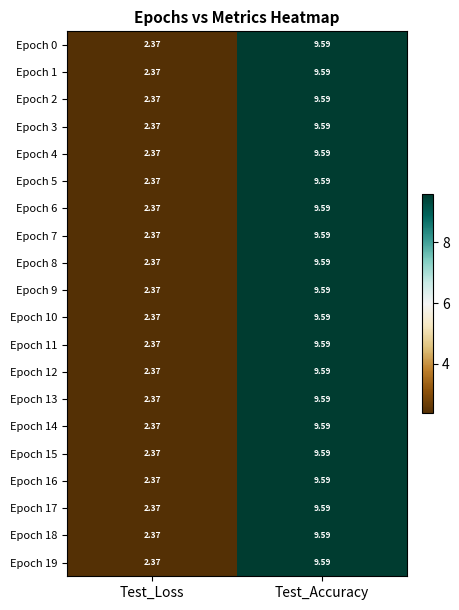

List the labels in order of Epoch 12 value, smallest first.

Test_Loss, Test_Accuracy